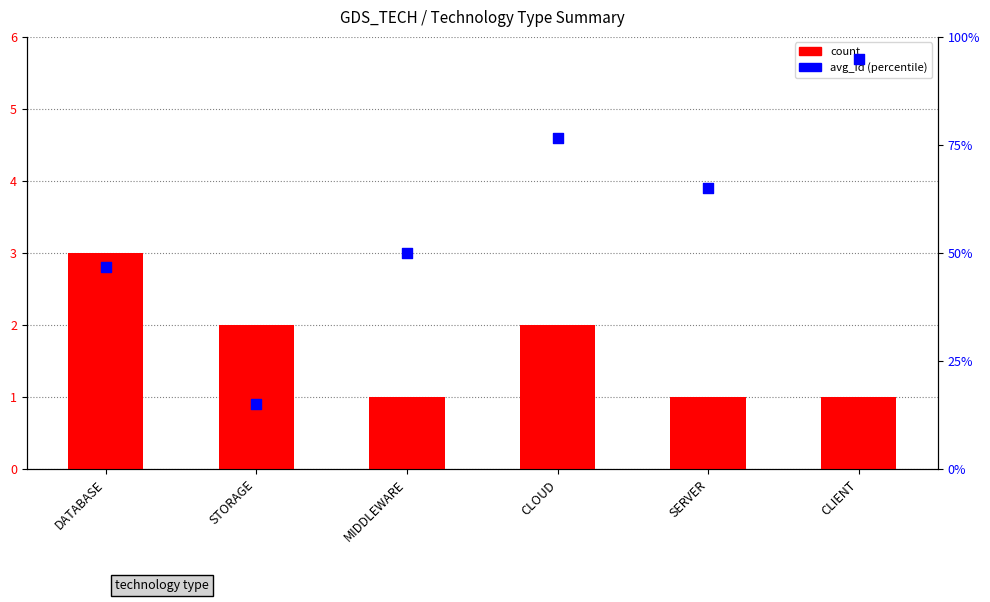

What is the total value across all series at SERVER?

66.0